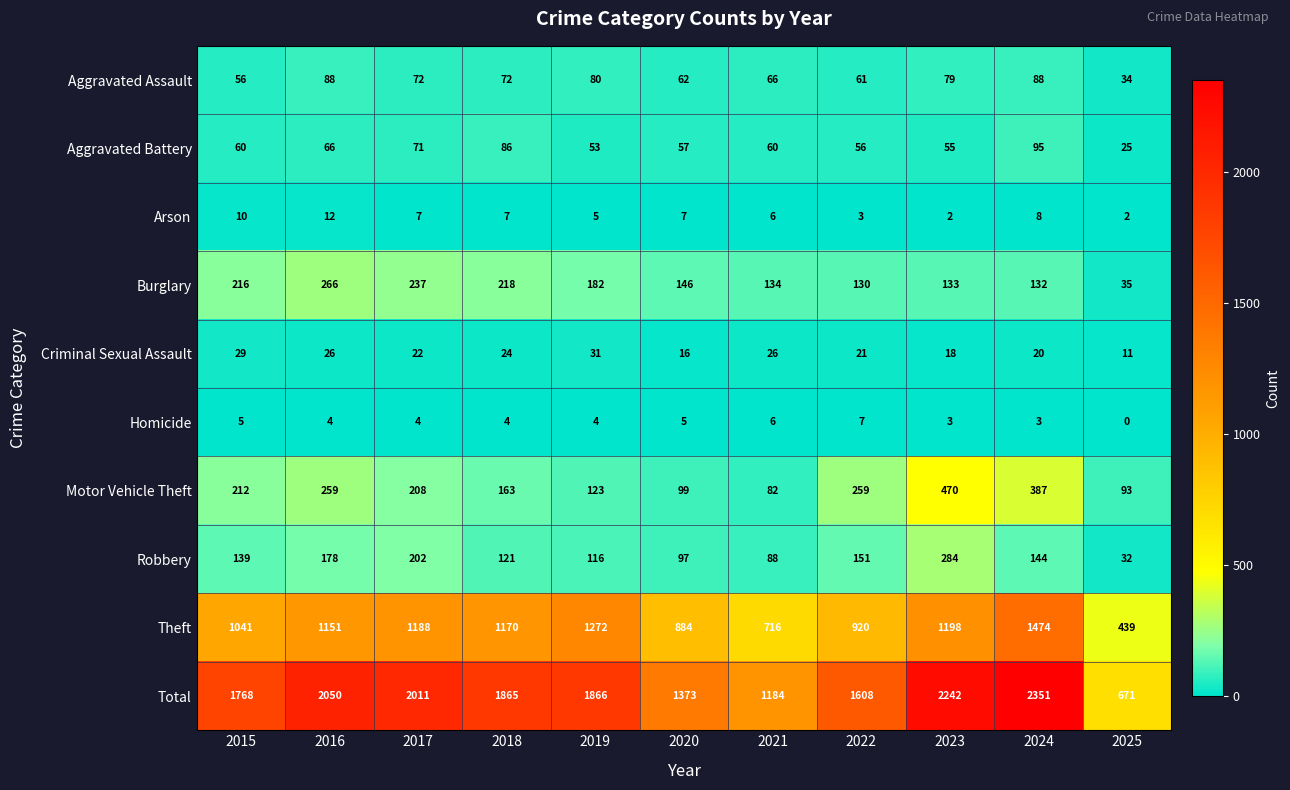

Which series has the largest range (max minus min)?

Total